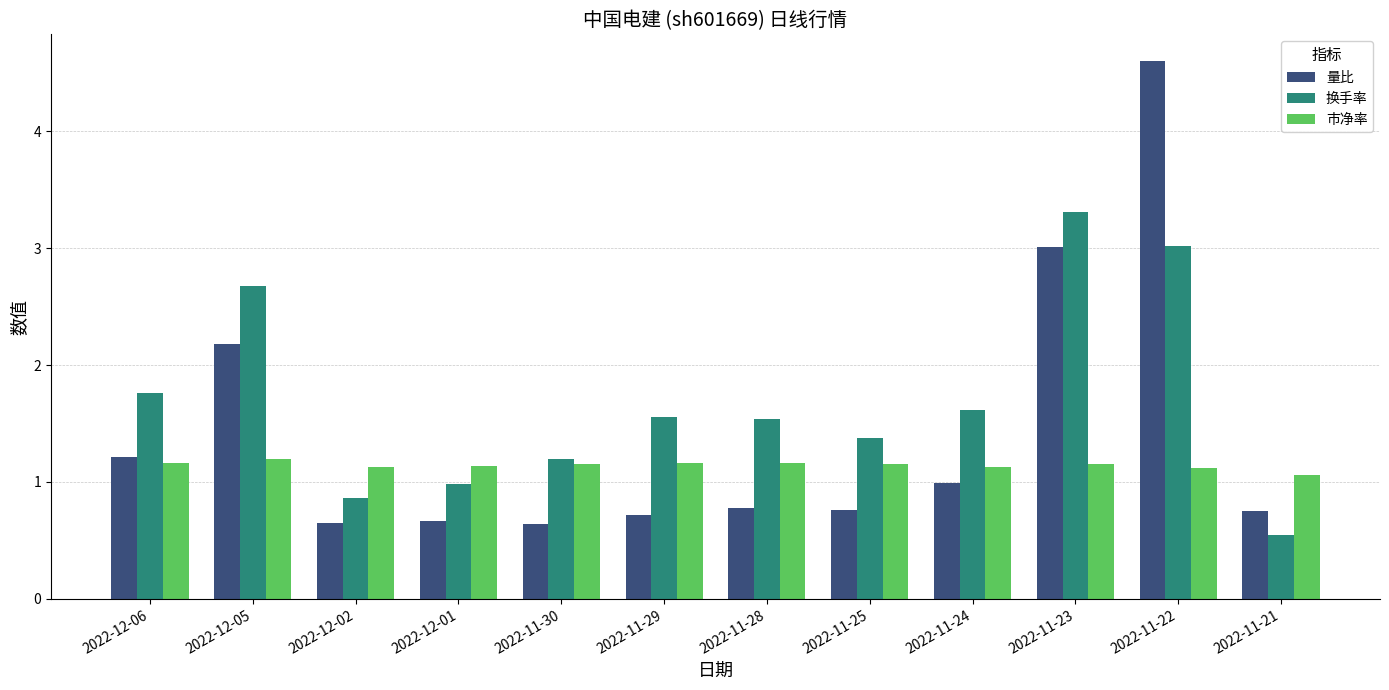

Which series has the largest total across all categories?

换手率